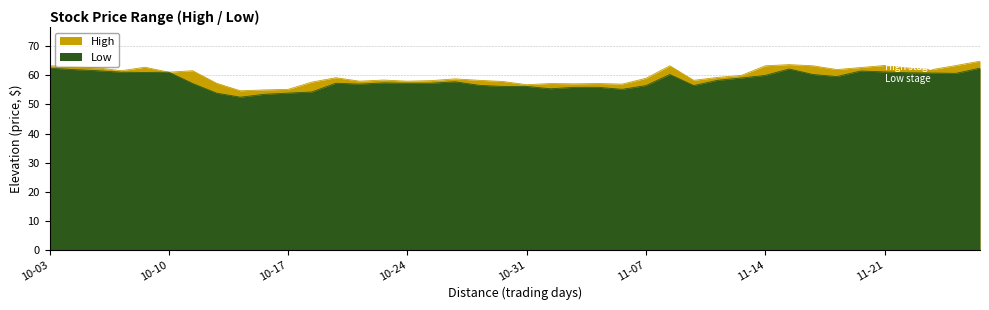

Which category has the highest value in the Low series?

10-03